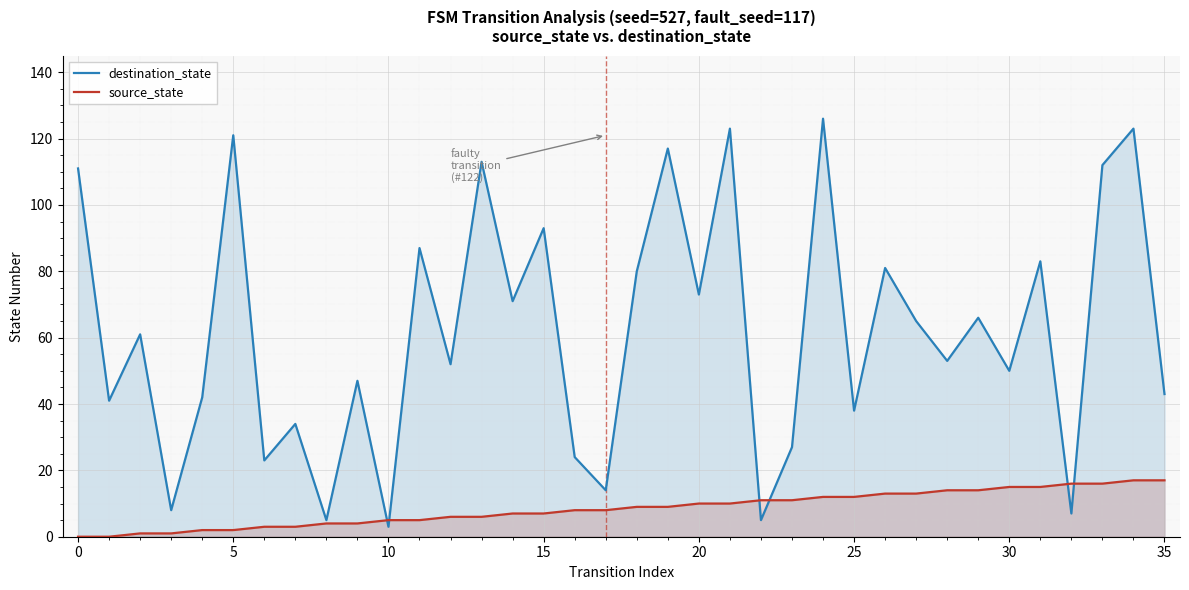

What is the sum of the destination_state values at 0 and 35?

154